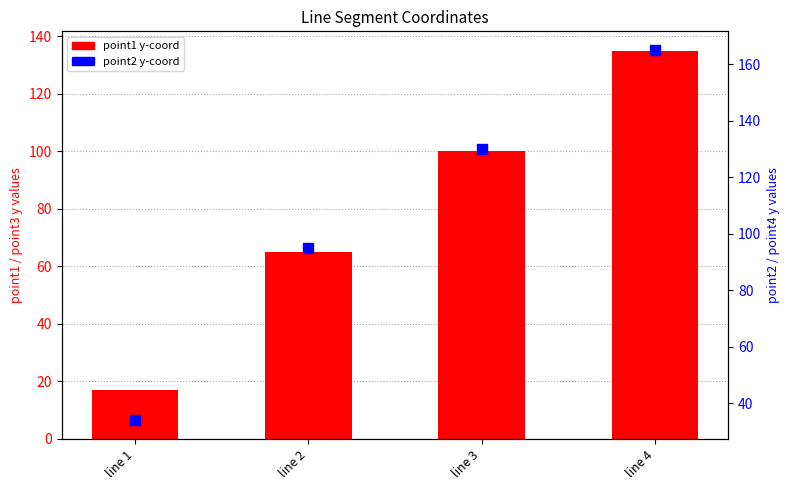

What is the total value across all series at line 1?

51